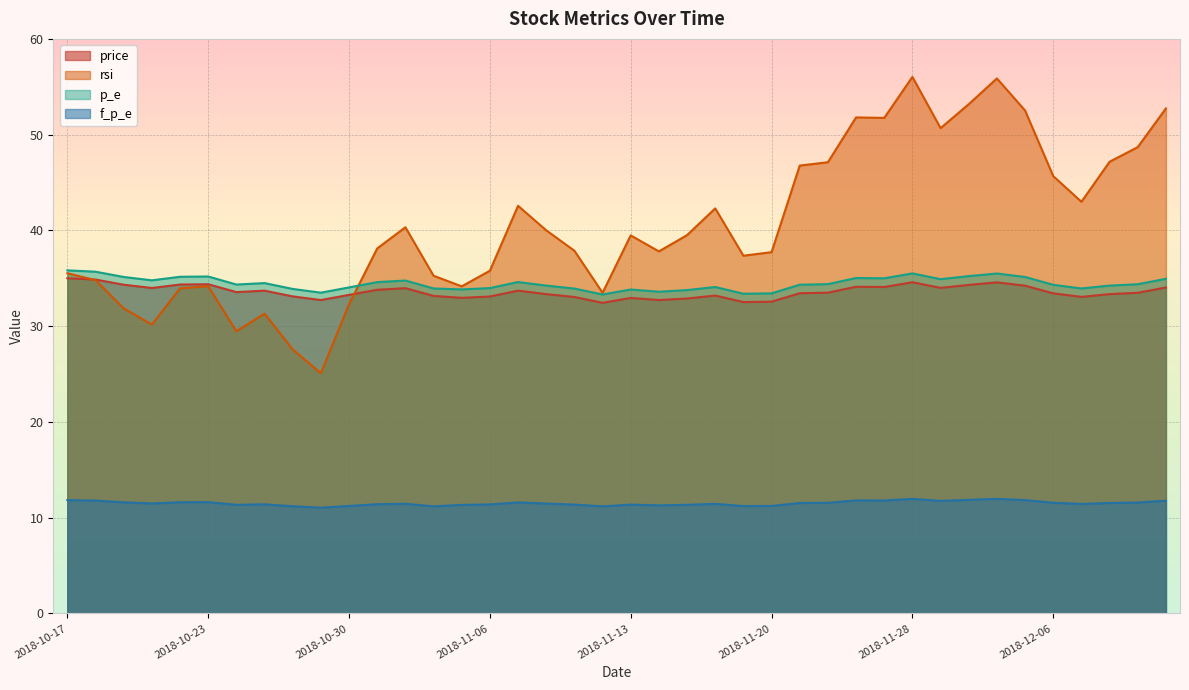

Is the value of rsi at 2018-11-30 greater than the value of f_p_e at 2018-11-06?

Yes